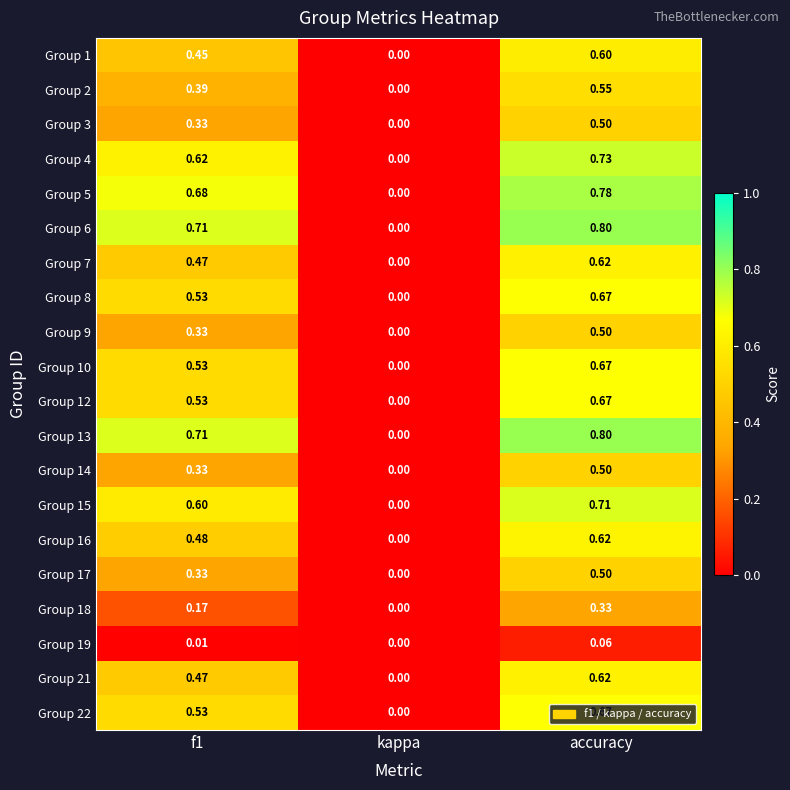

At which category is the sum across all series the highest?

accuracy